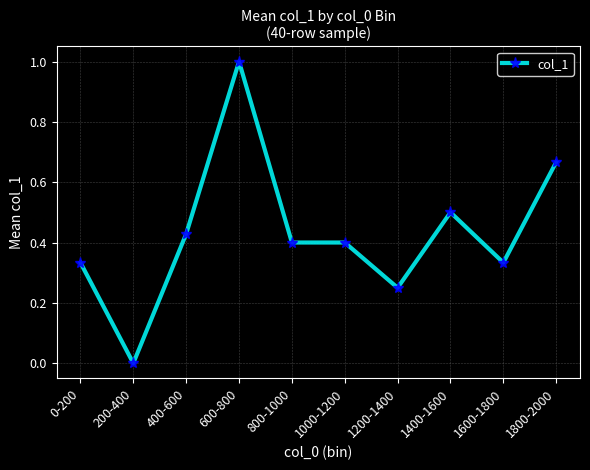

At which category does the chart reach its minimum across all series?

200-400